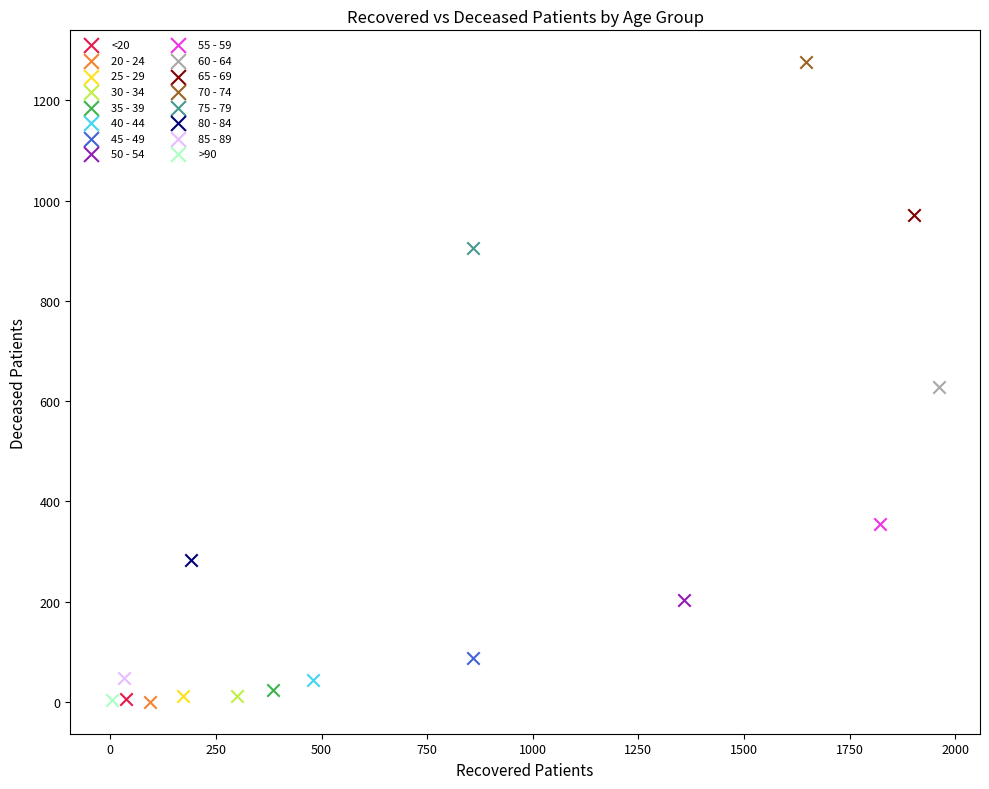

What are all the series names shown in the legend?

<20, 20 - 24, 25 - 29, 30 - 34, 35 - 39, 40 - 44, 45 - 49, 50 - 54, 55 - 59, 60 - 64, 65 - 69, 70 - 74, 75 - 79, 80 - 84, 85 - 89, >90